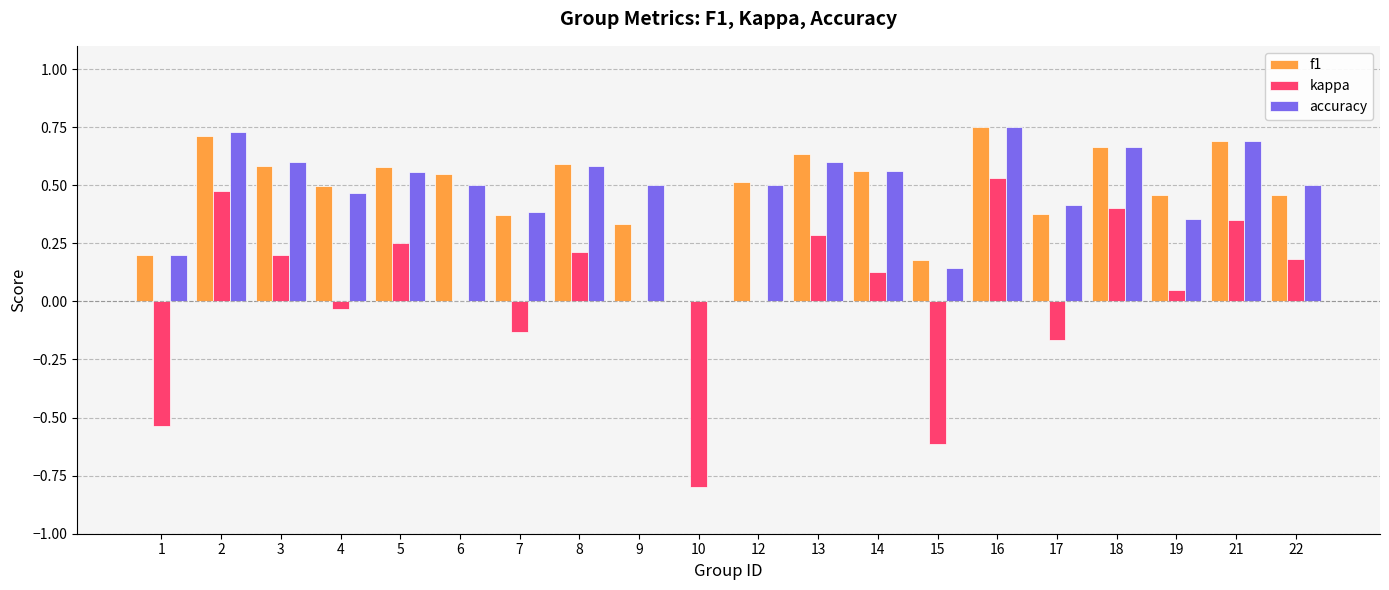

Is the value of accuracy at 3 greater than the value of kappa at 2?

Yes